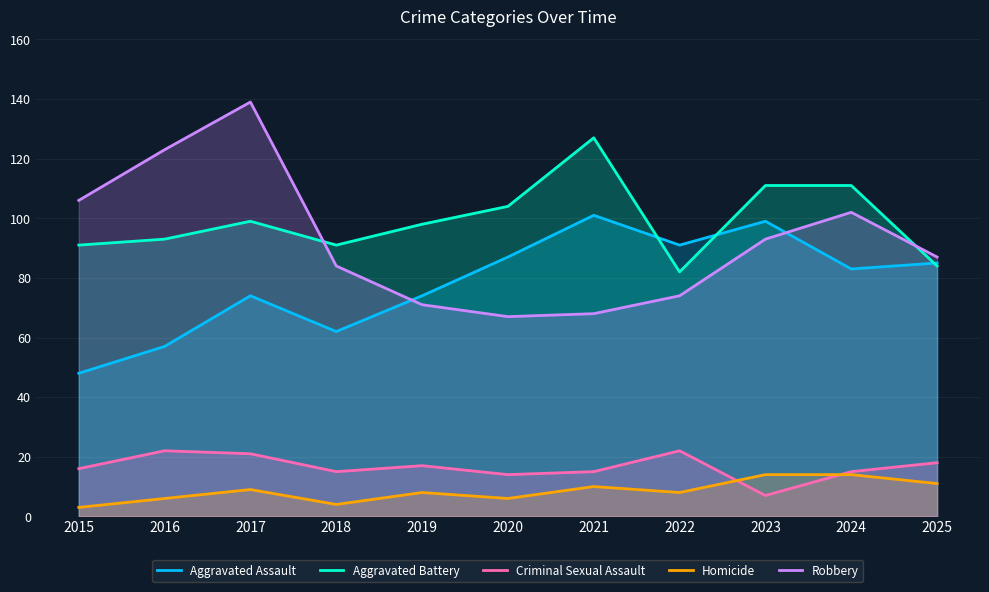

Rank the categories by Criminal Sexual Assault value from highest to lowest.

2016, 2022, 2017, 2025, 2019, 2015, 2018, 2021, 2024, 2020, 2023